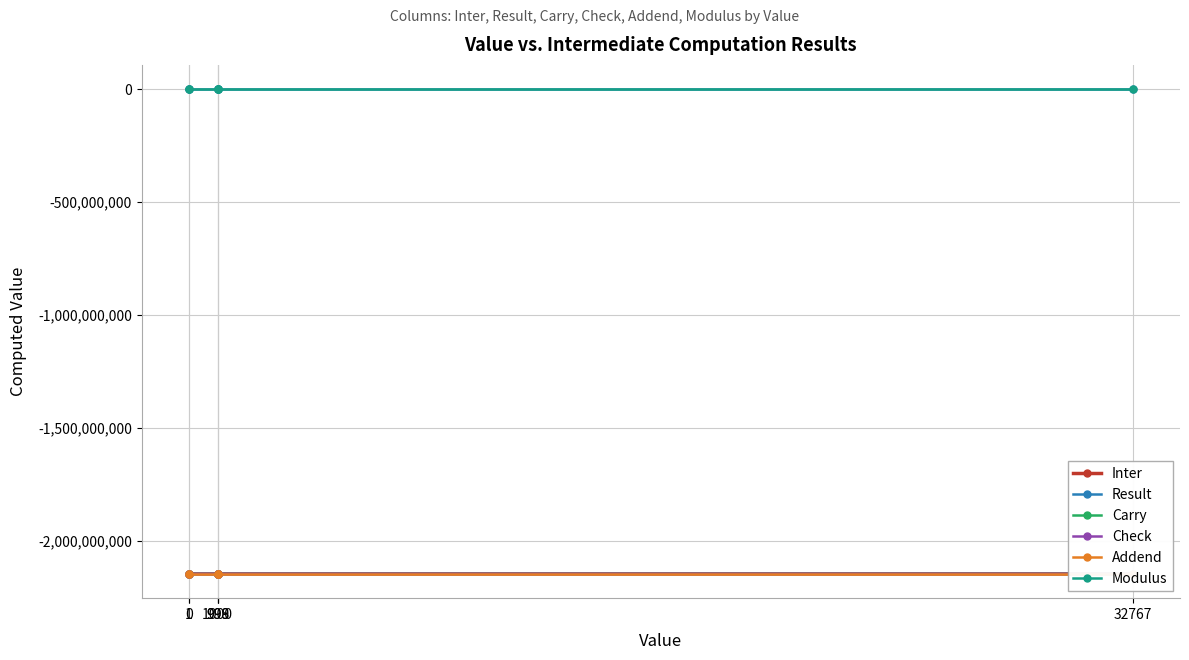

What is the average value of the Addend series?

-2147483648